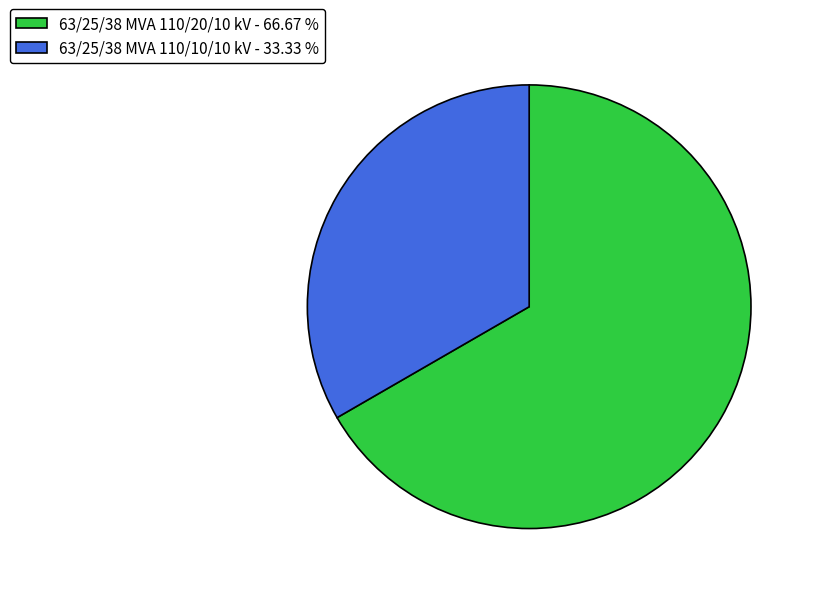

Which category accounts for the majority?

63/25/38 MVA 110/20/10 kV